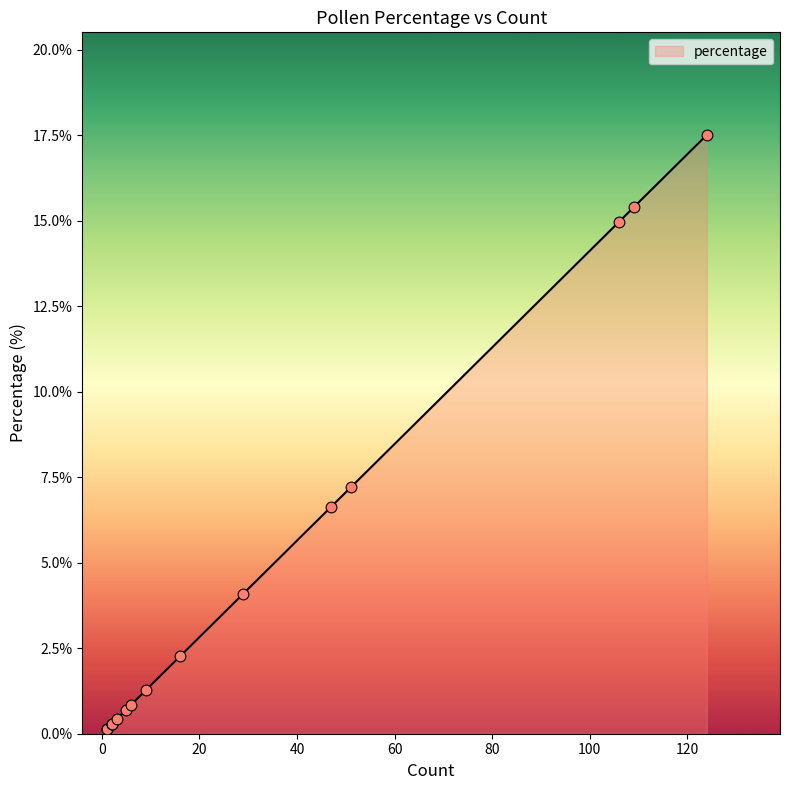

Approximately how many times larger is the value at 2 compared to 16?

0.1